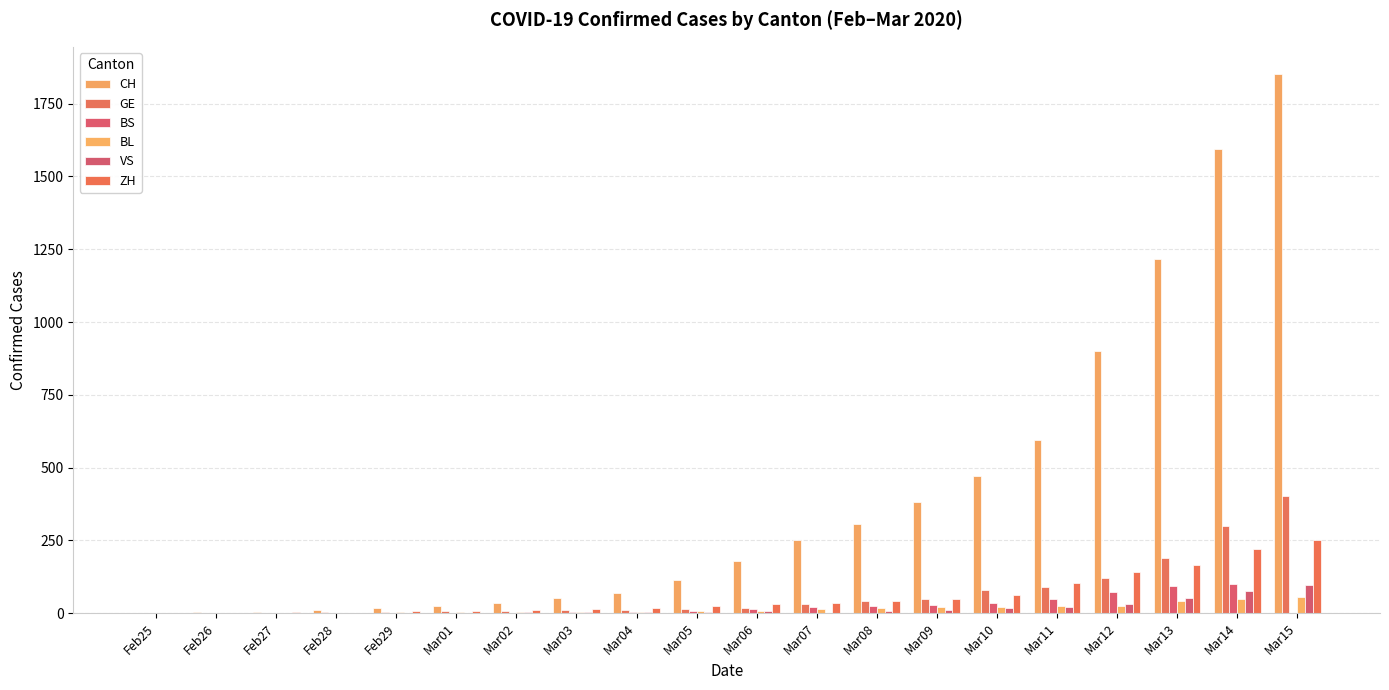

What are all the series names shown in the legend?

CH, GE, BS, BL, VS, ZH